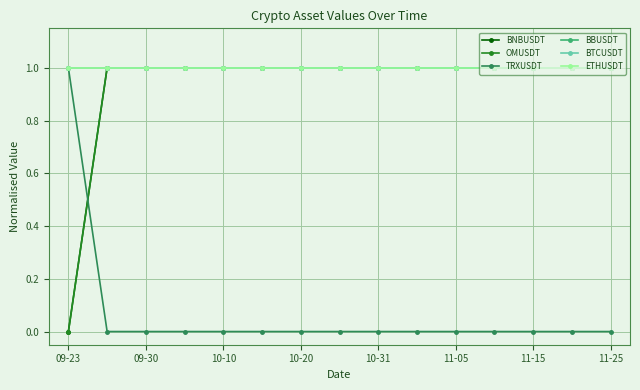

Does the chart have visible grid lines?

Yes